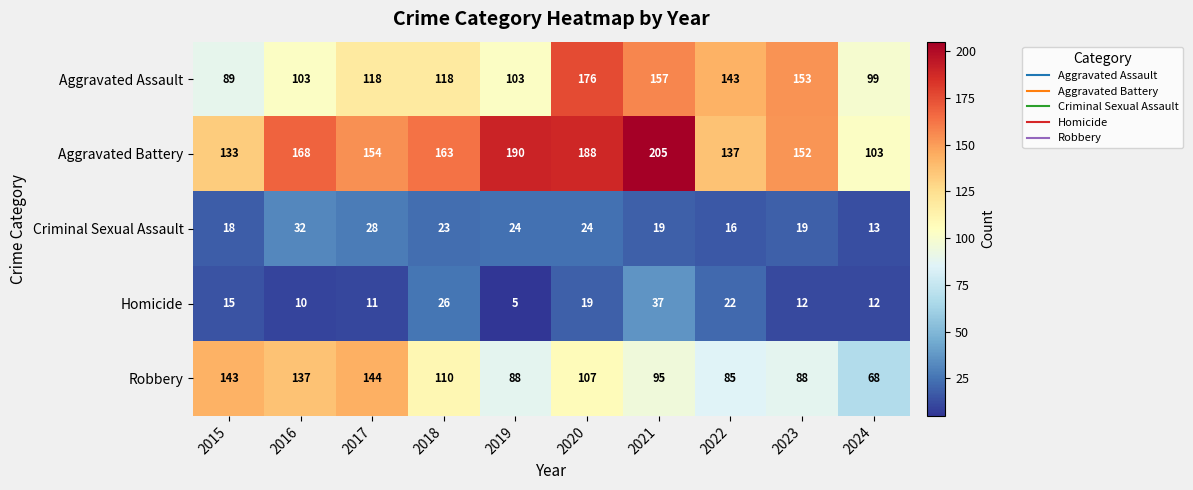

What is the sum of the Robbery values at 2016 and 2024?

205